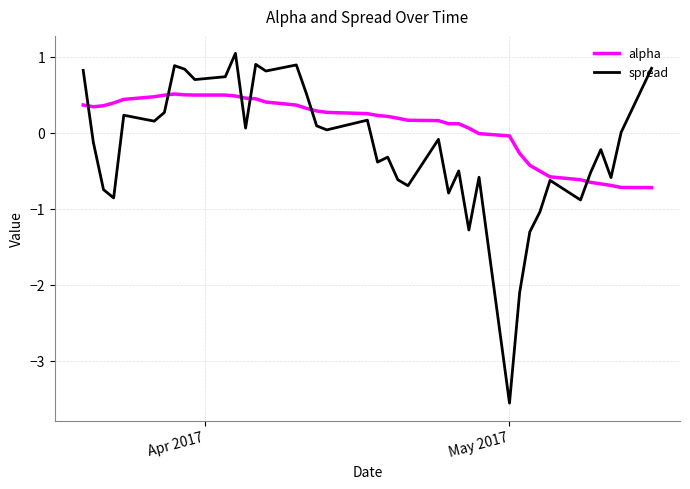

What is the greatest value displayed?

1.0